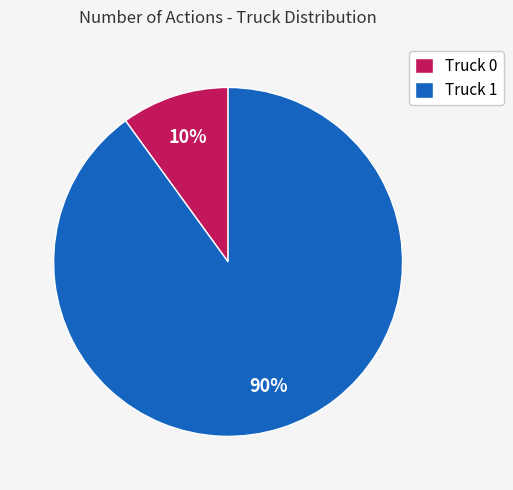

Which category has the smallest portion of the pie?

Truck 0